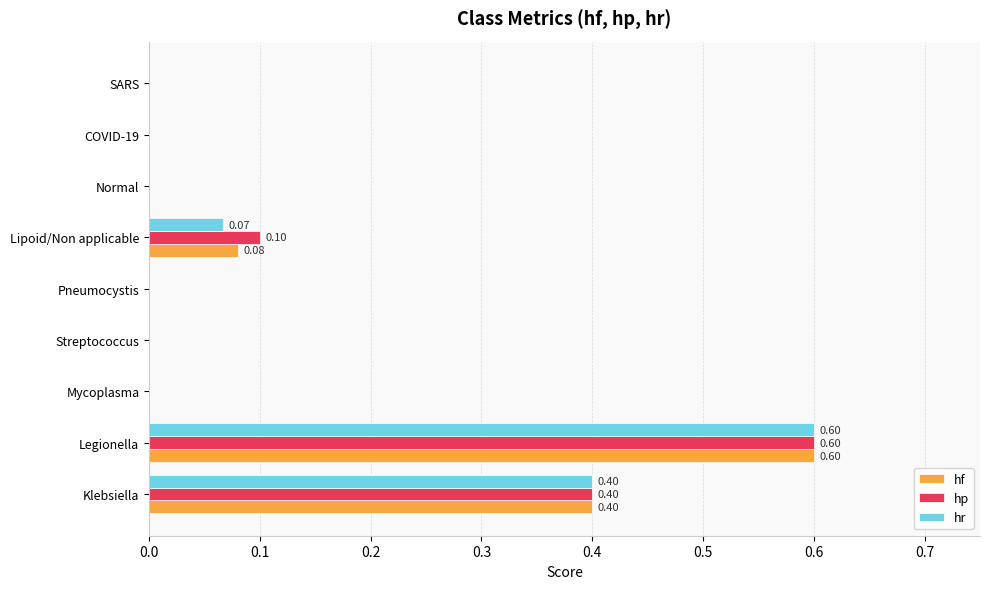

At which category is the sum across all series the highest?

Legionella